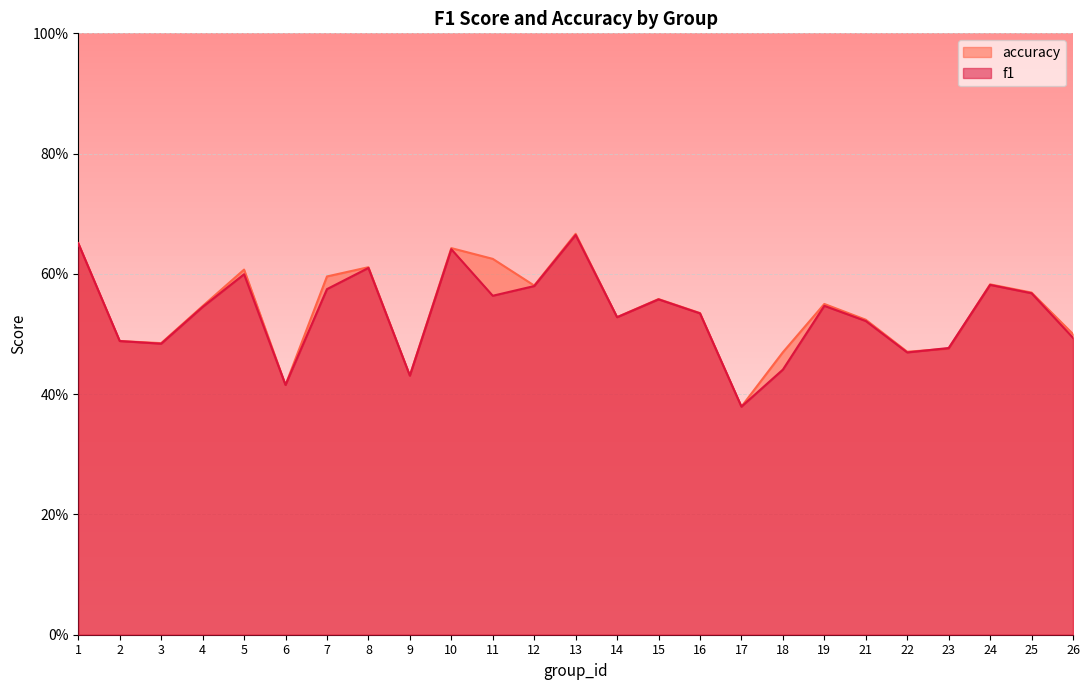

Between 18 and 12, which is larger?

12